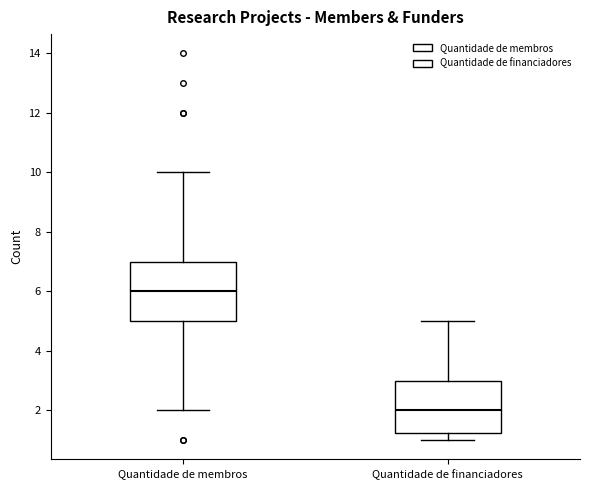

Reading left to right, read every box against the y-axis: the position of its median line, the range the box covers, and the ends of its whiskers. The values are not printed on the chart, so give them approximately, as read against the axis.

Quantidade de membros: median 6.0, box 5.0 to 7.0, whiskers 2.0 to 10.0
Quantidade de financiadores: median 2.0, box 1.2 to 3.0, whiskers 1.0 to 5.0